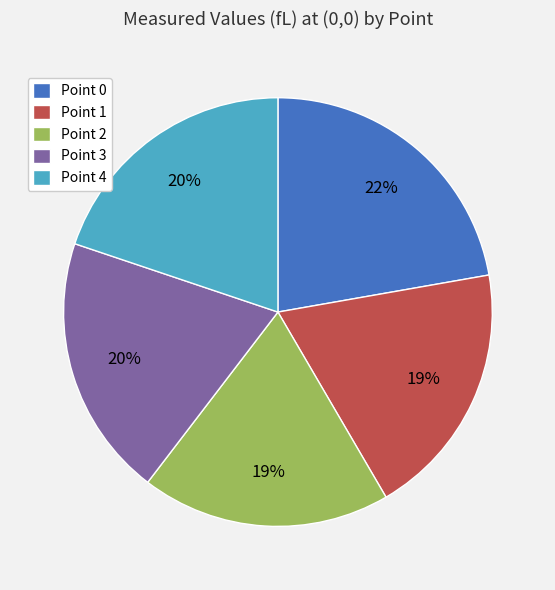

What is the largest slice in the pie chart?

Point 0